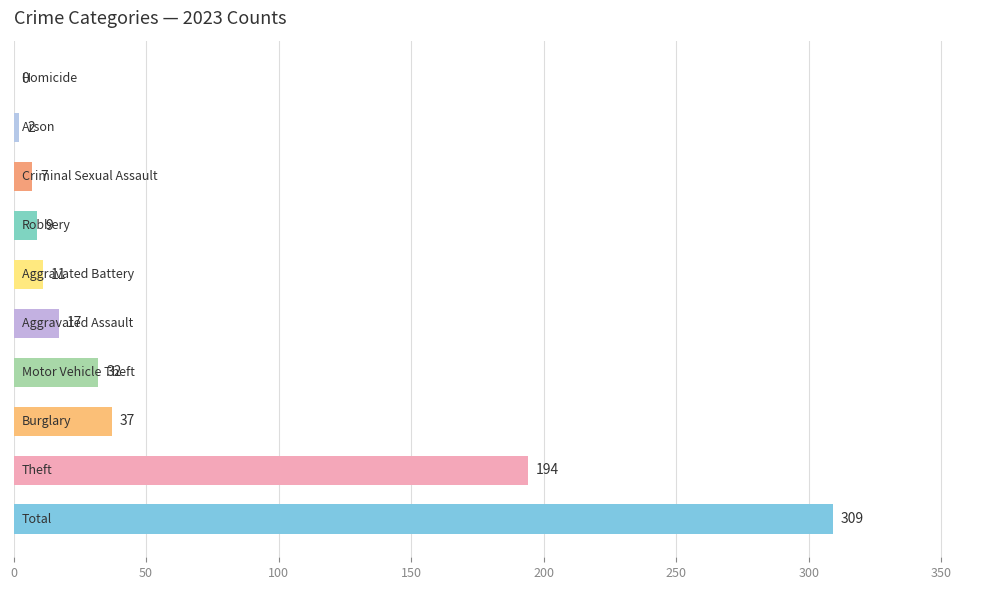

What is the sum of all values?

618